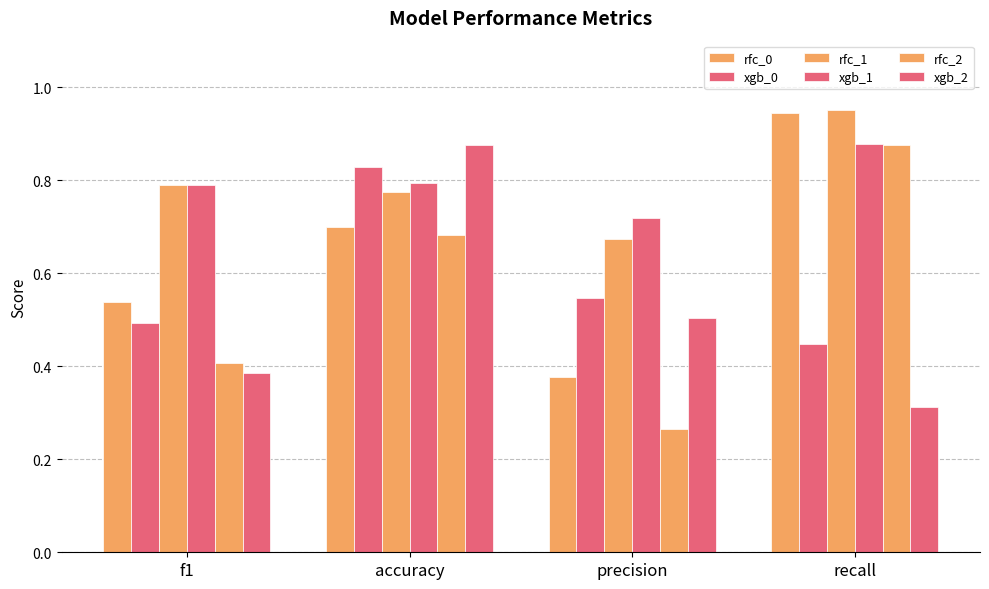

Count the number of categories in the chart.

4